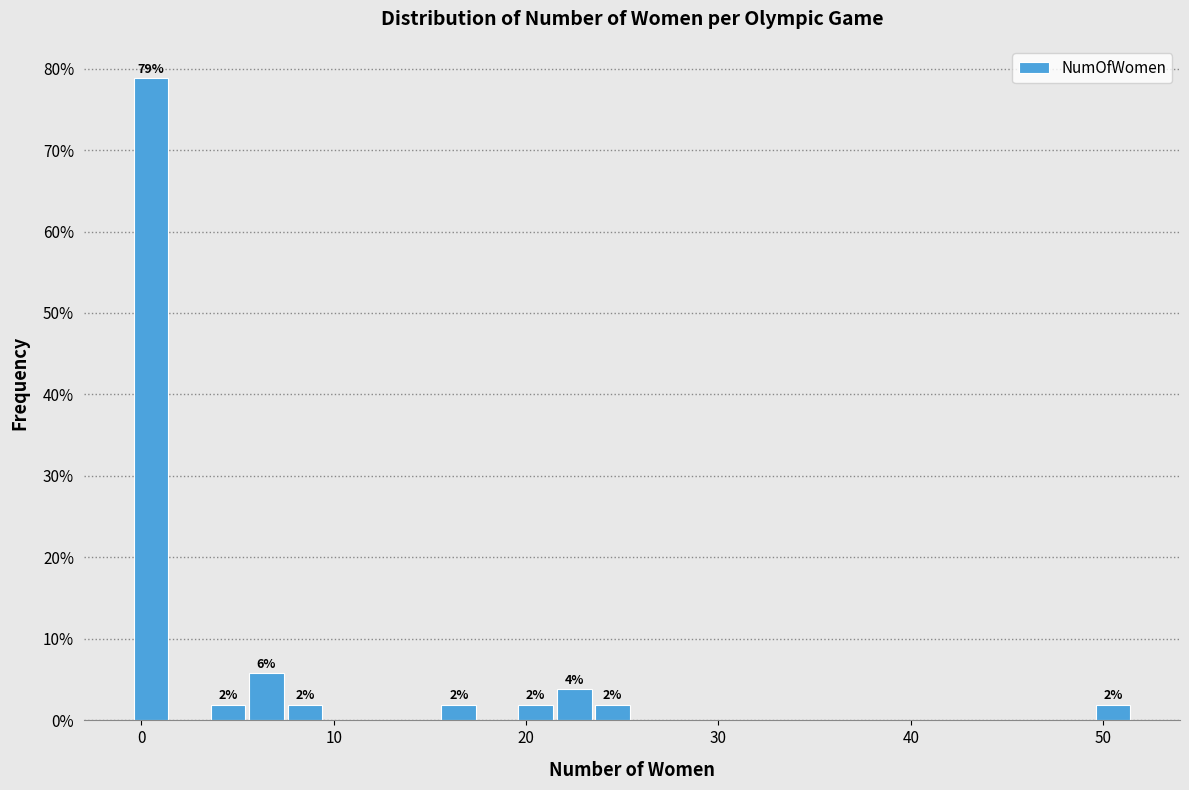

Around what value on the x-axis is the tallest bar? Give the approximate position of its centre, as read against the axis.

1